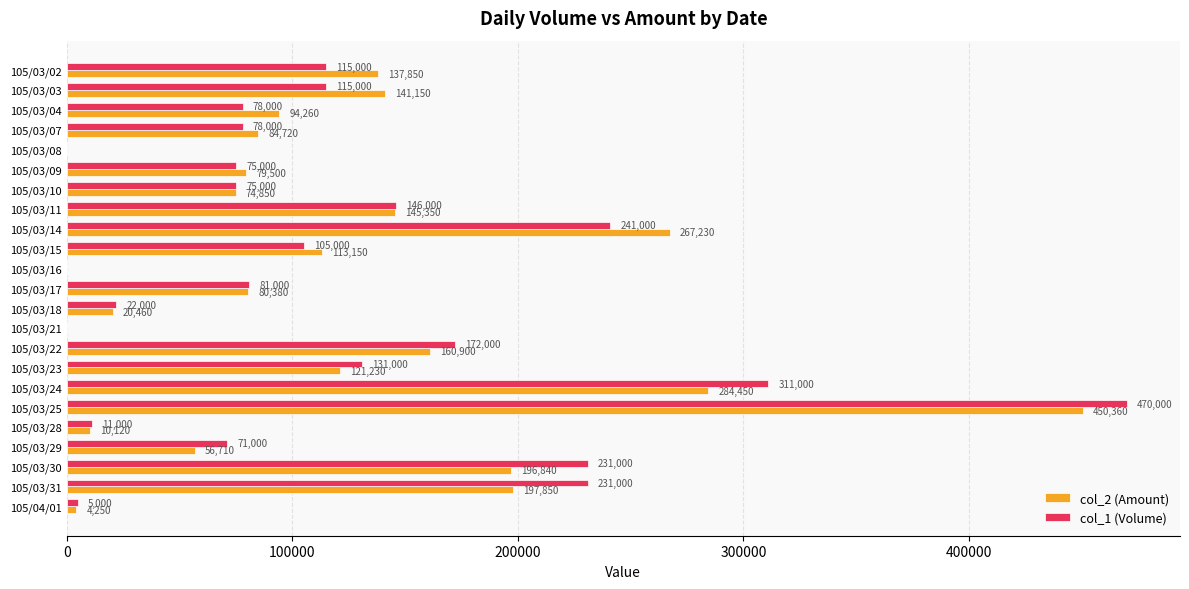

What is the approximate value of col_2 (Amount) at 105/03/09, to the nearest 50?

79500